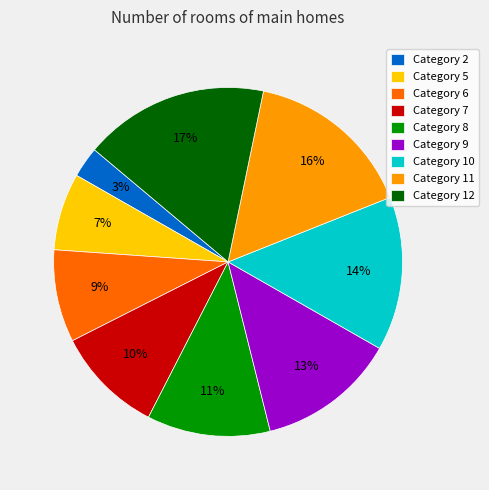

Is the sum of Category 6 and Category 11 greater than half?

No